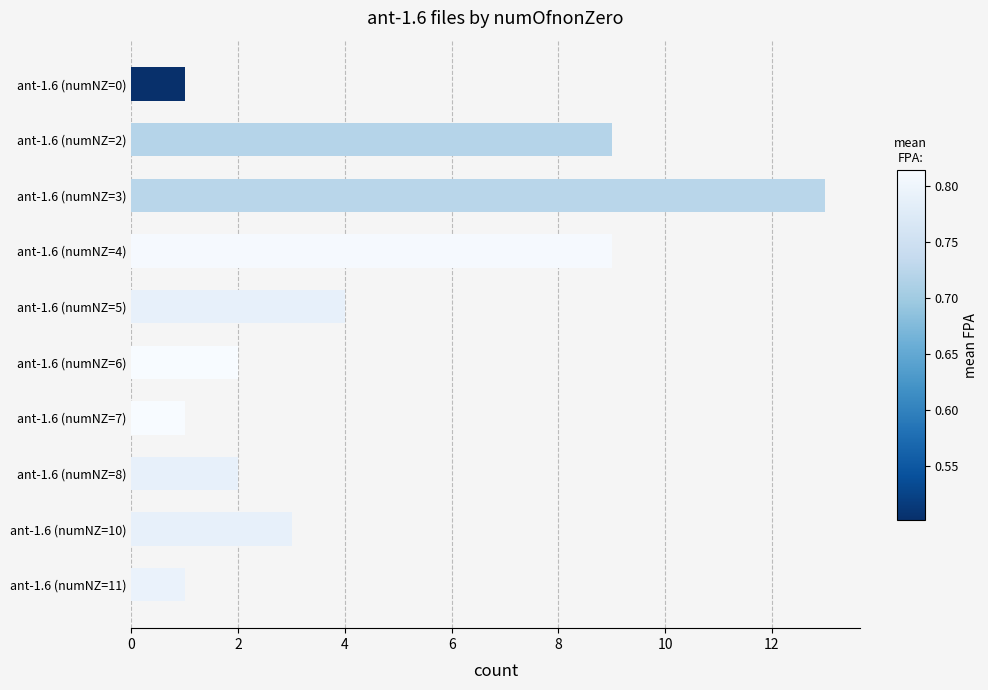

What position from the top is ant-1.6 (numNZ=10)?

9